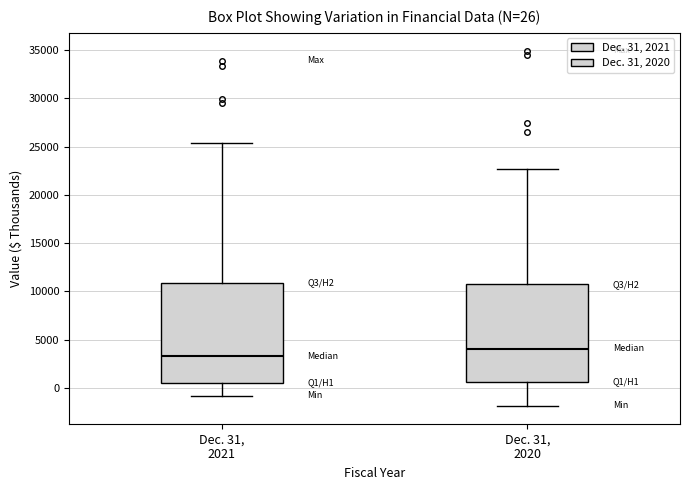

Which box has the lowest median line?

Dec. 31, 2021